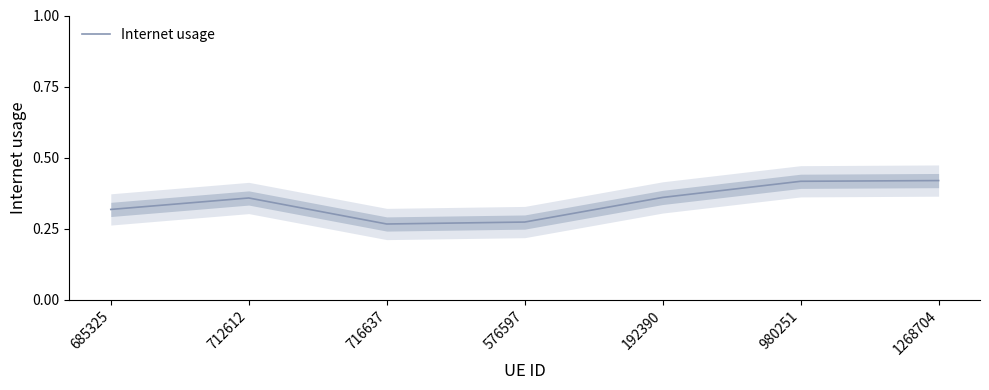

Which has a higher value, 576597 or 716637?

576597